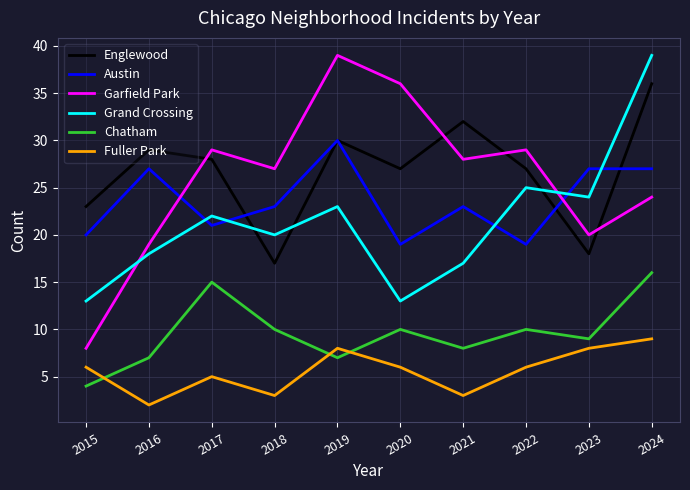

True or false: Englewood and Fuller Park intersect in this chart.

False